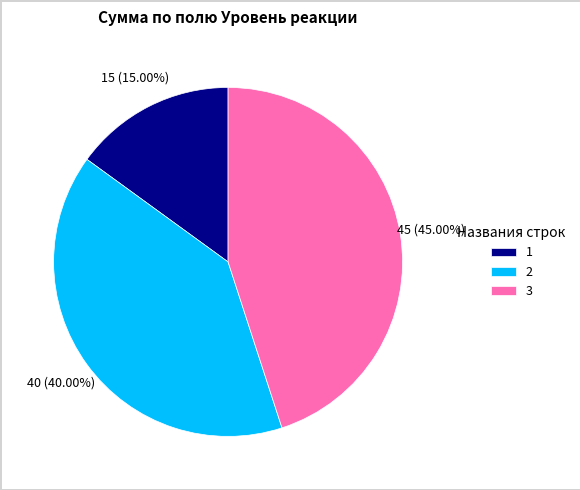

Rank the categories by value from lowest to highest.

1, 2, 3